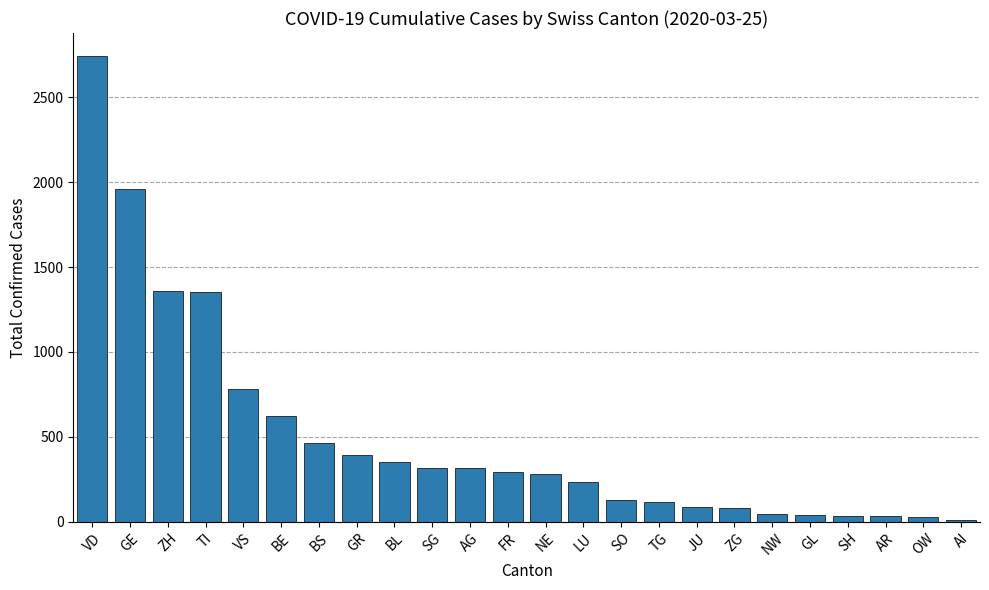

What is the greatest value displayed?

2740